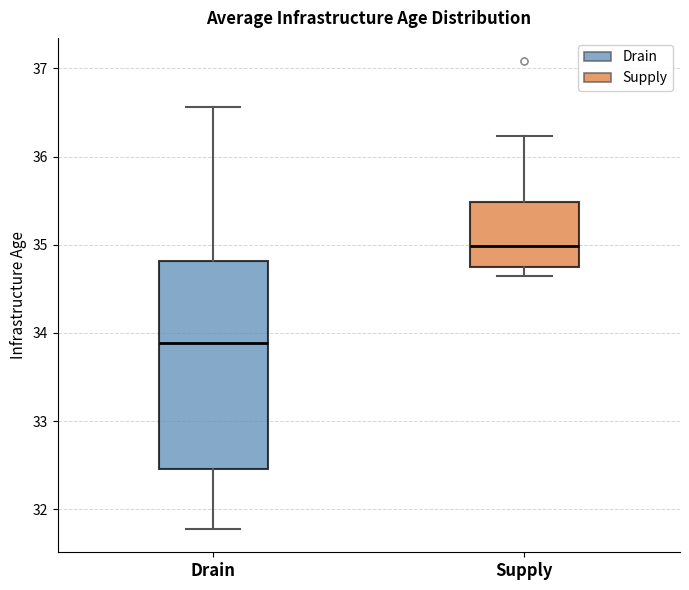

Reading left to right, read every box against the y-axis: the position of its median line, the range the box covers, and the ends of its whiskers. The values are not printed on the chart, so give them approximately, as read against the axis.

Drain: median 33.9, box 32.5 to 34.8, whiskers 31.8 to 36.6
Supply: median 35.0, box 34.7 to 35.5, whiskers 34.6 to 36.2